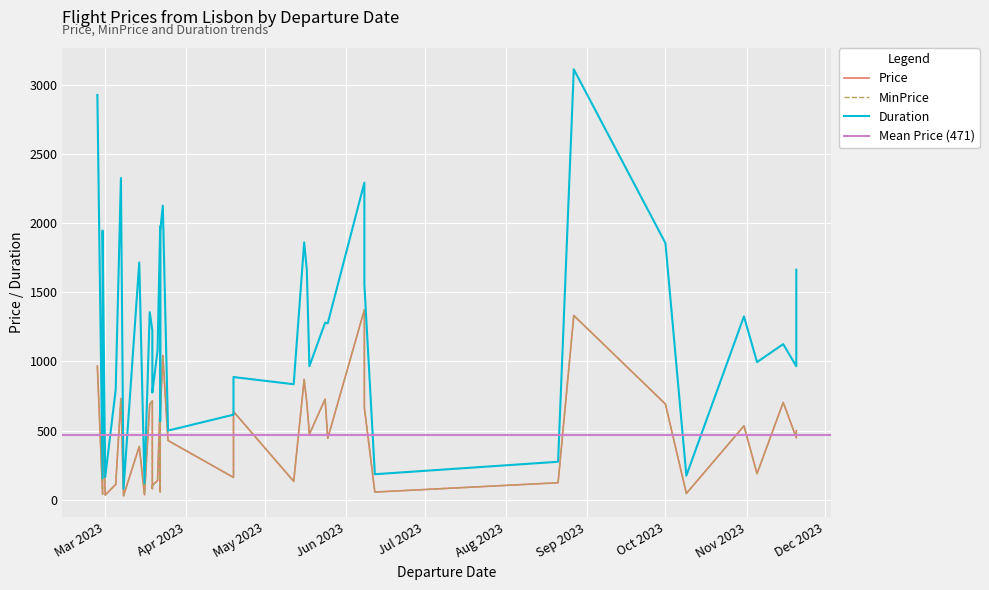

The Price series shows 498.5 at 2023-11-20. True or false?

True